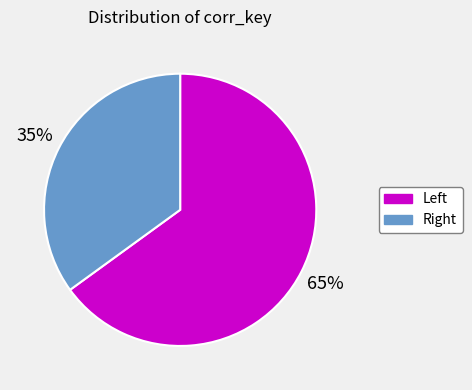

What is the largest slice in the pie chart?

Left